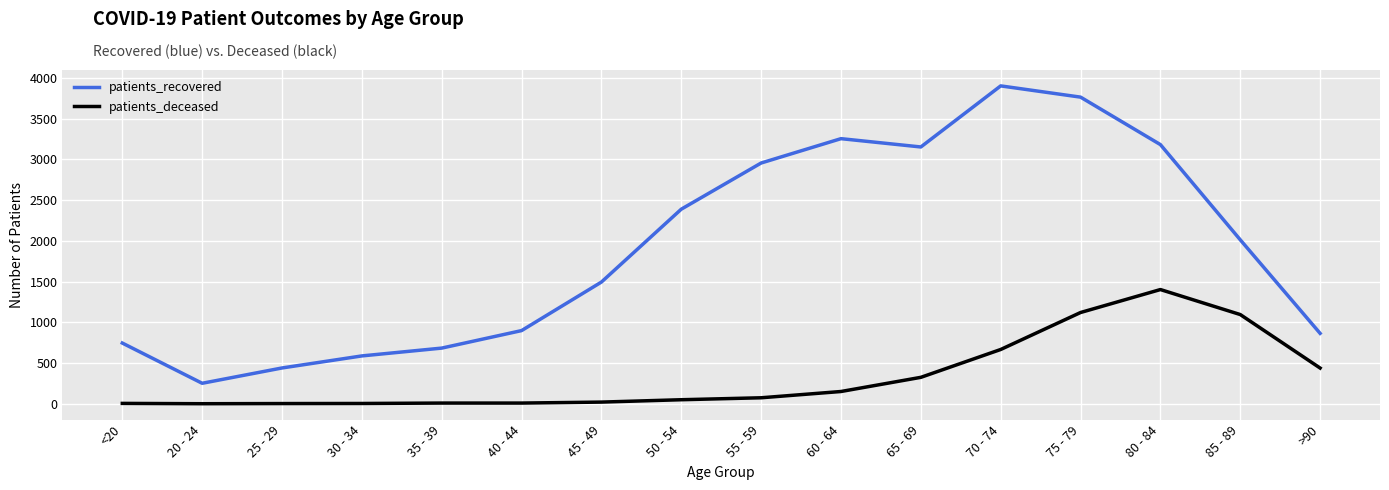

What is the sum of all patients_recovered values?

30577